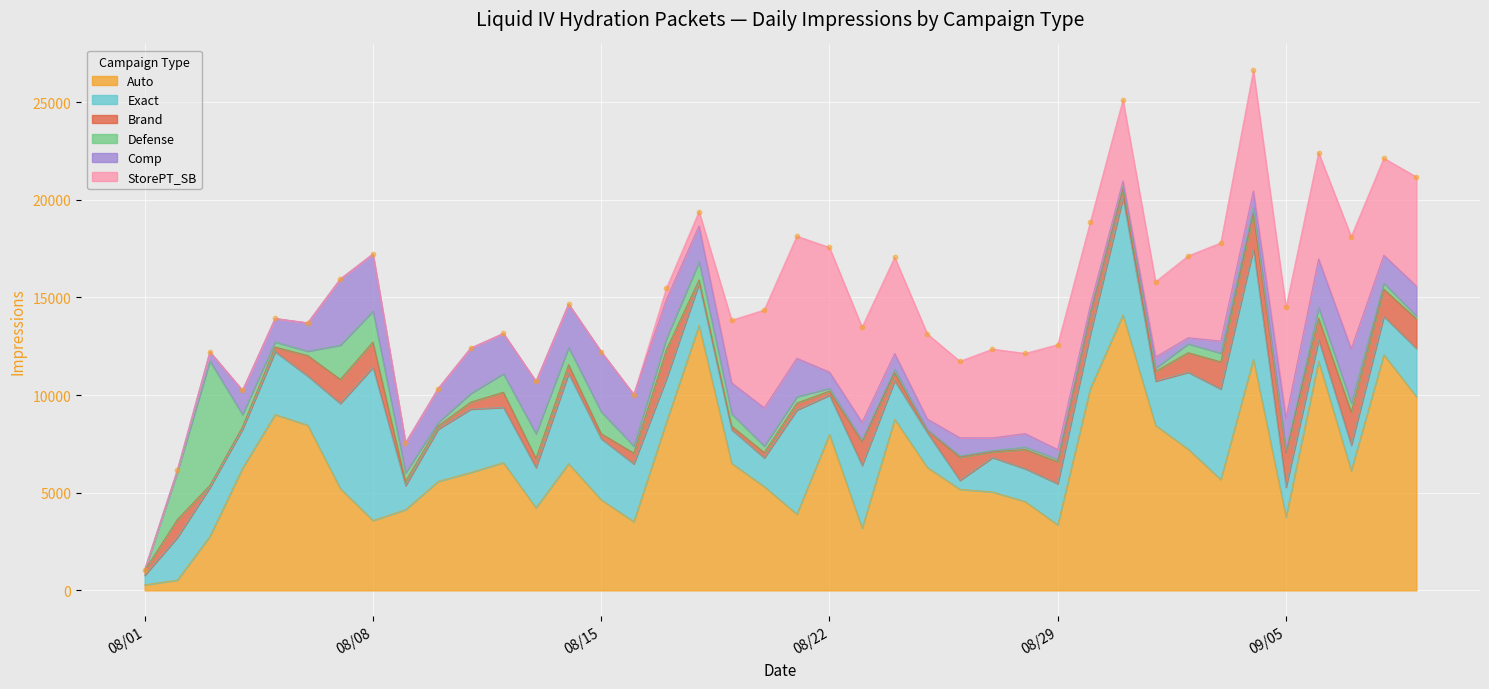

What are all the series names shown in the legend?

Auto, Exact, Brand, Defense, Comp, StorePT_SB